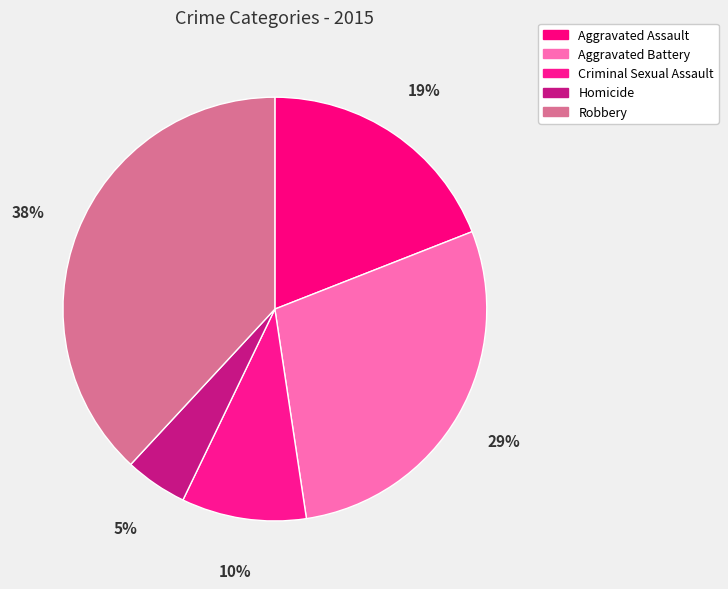

Does Homicide account for over 50% of the chart?

No